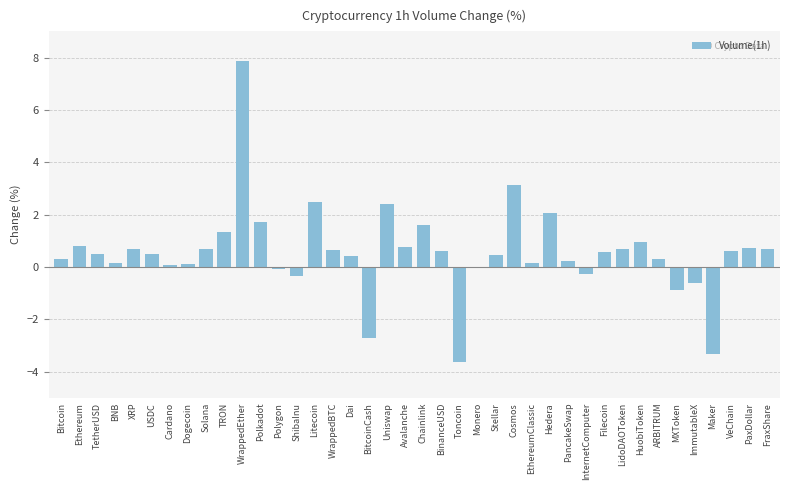

Between Ethereum and EthereumClassic, which is larger?

Ethereum